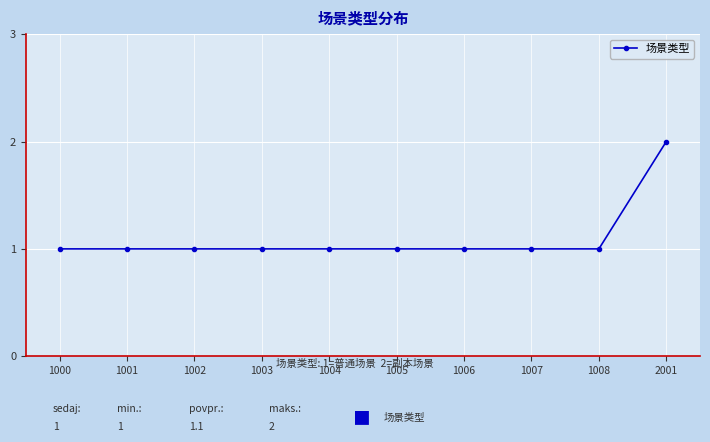

Reading left to right, list all the values displayed in this chart.

1000=1	1001=1	1002=1	1003=1	1004=1	1005=1	1006=1	1007=1	1008=1	2001=2